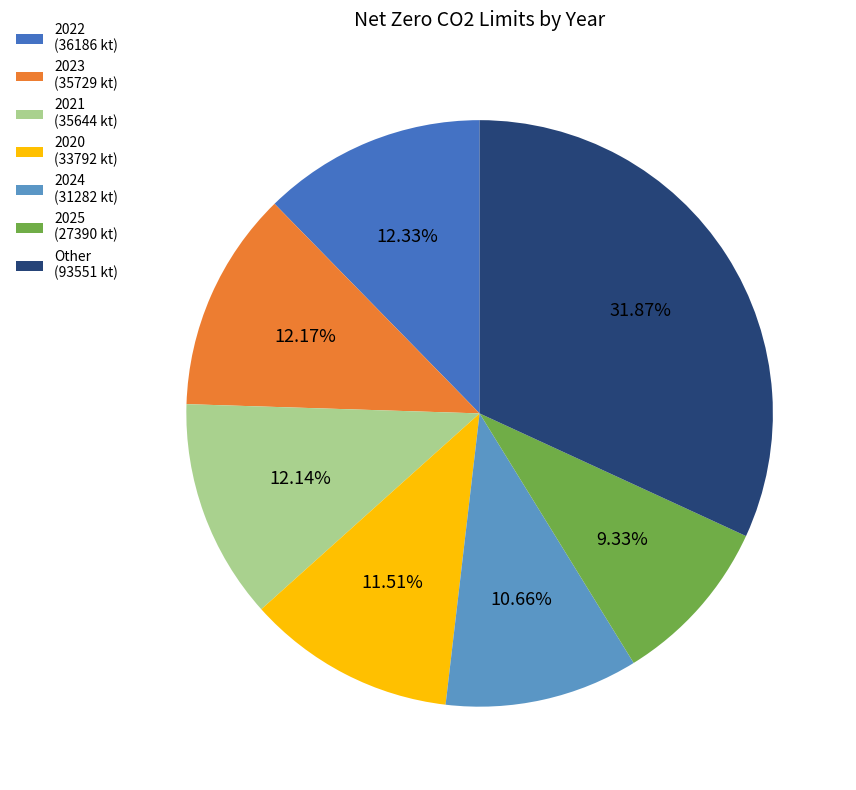

Is there a majority slice in this chart?

No